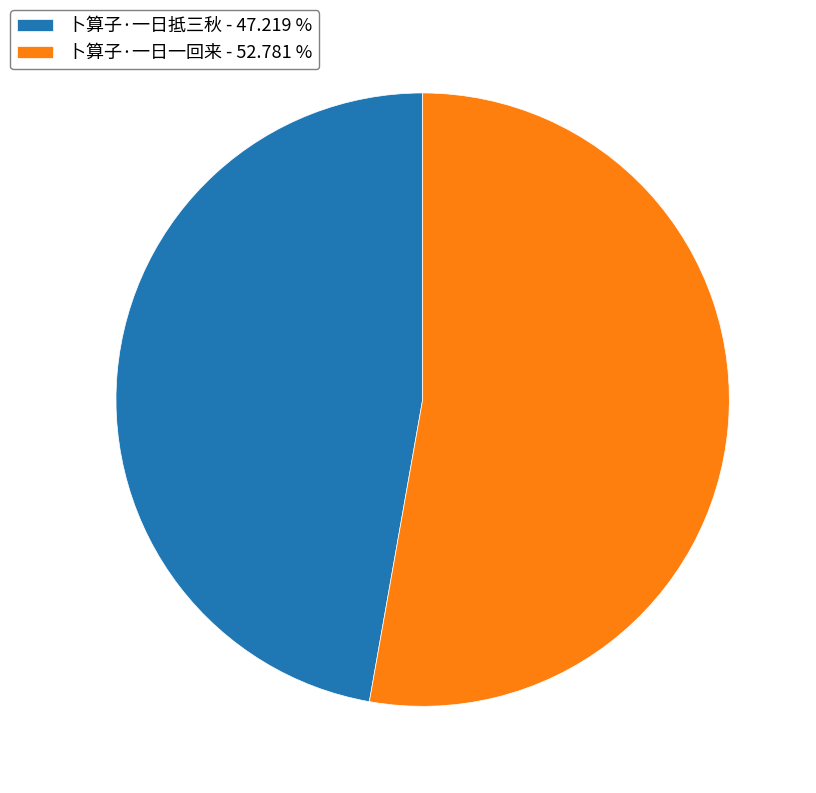

Between 卜算子·一日一回来 - 52.781 % and 卜算子·一日抵三秋 - 47.219 %, which is larger?

卜算子·一日一回来 - 52.781 %